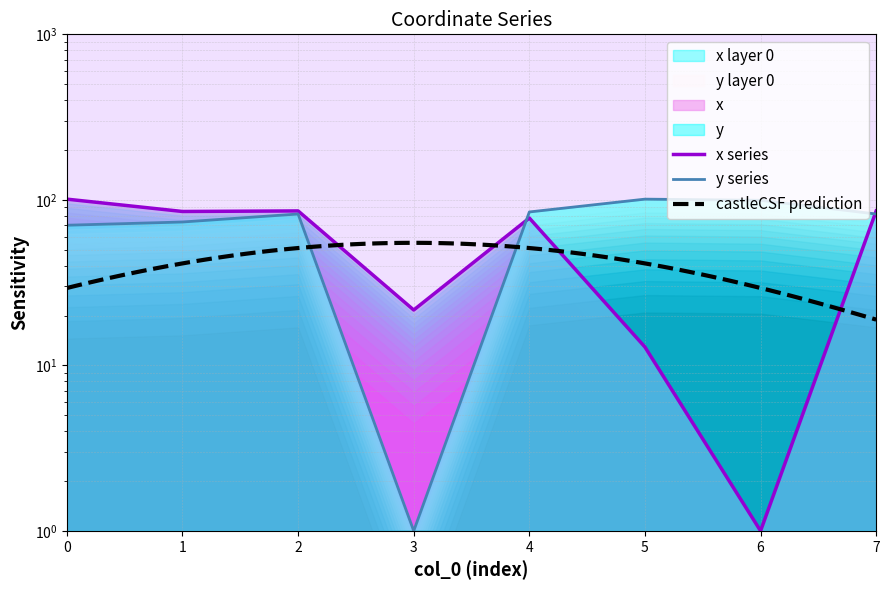

Reading left to right, what are all the values shown in this chart?

x: 101.0	85.1	85.7	21.6	77.7	12.9	1.0	85.7
y: 70.2	73.5	82.1	1.0	84.5	101.0	99.4	82.1